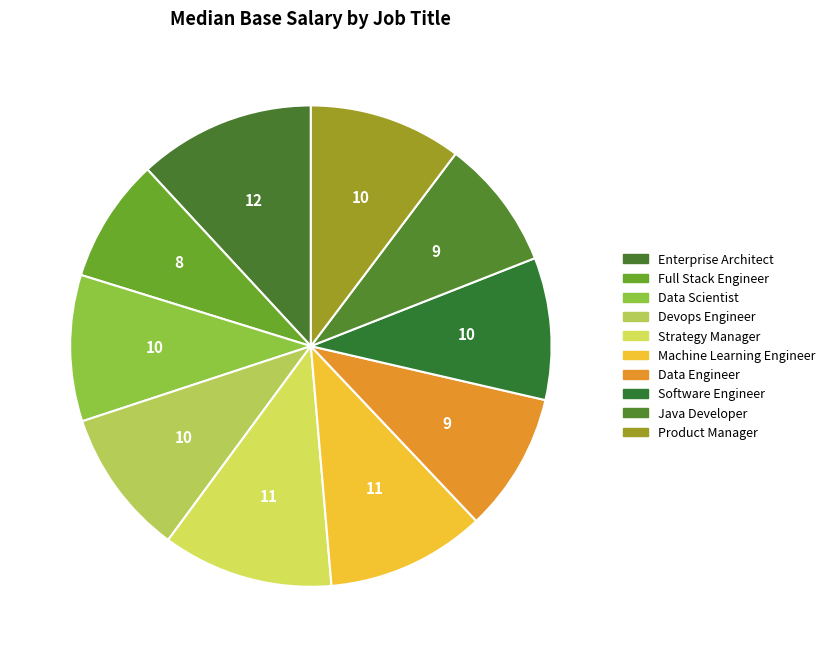

Count the number of slices in the pie.

10